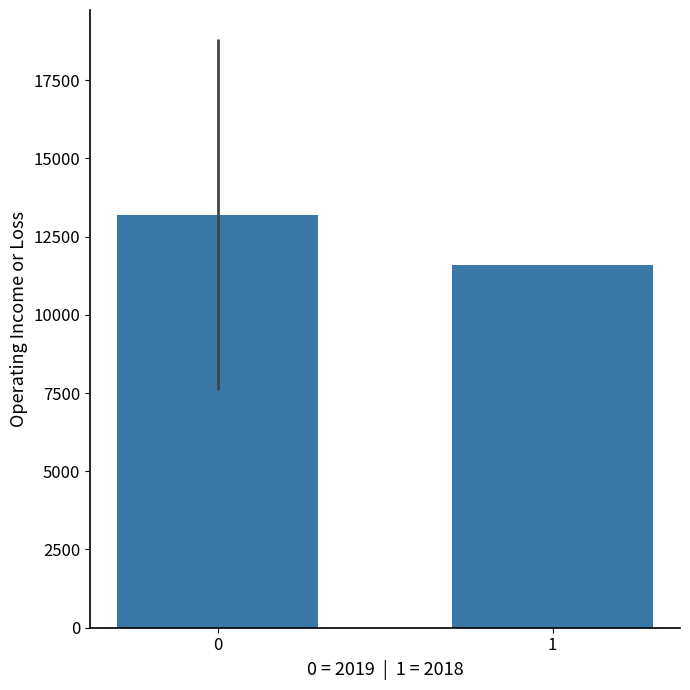

What is the sum of all values?

24800